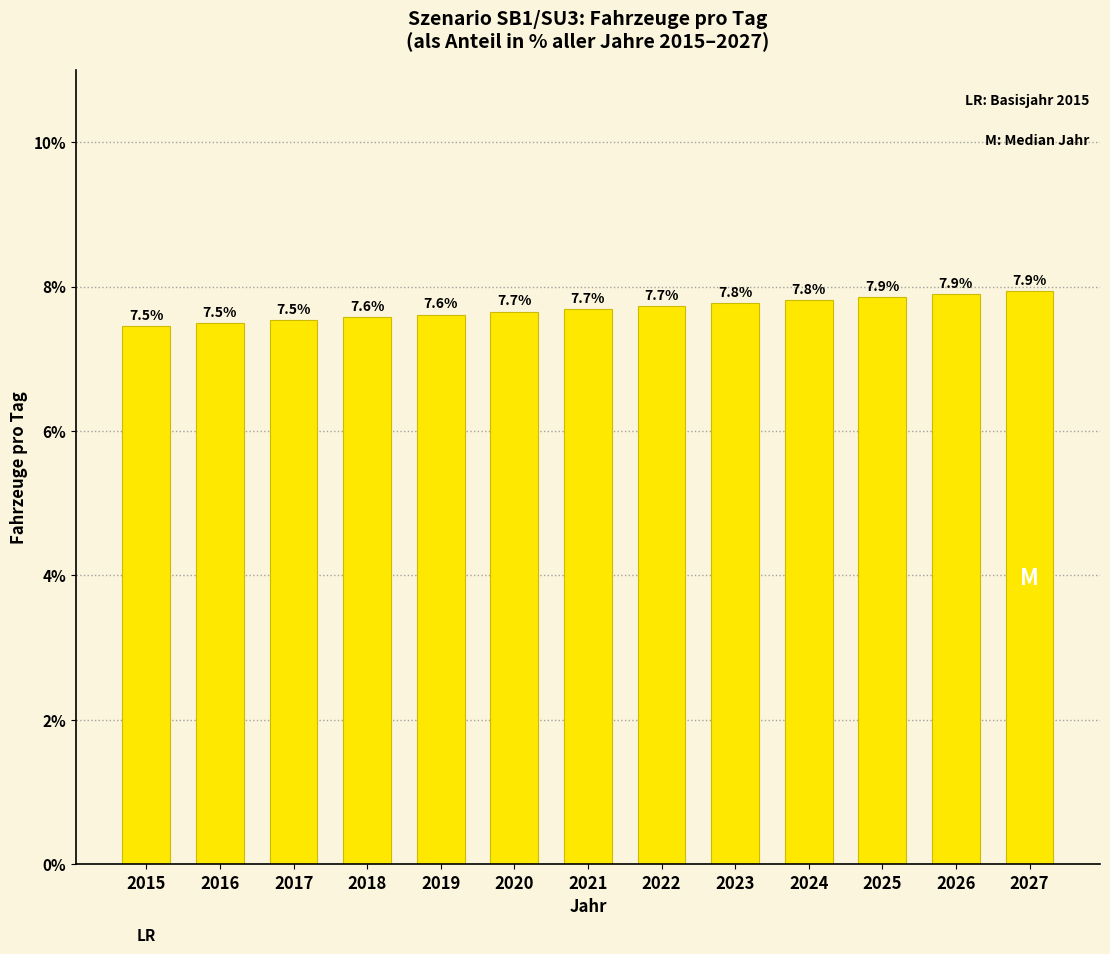

How many categories are shown in the chart?

13